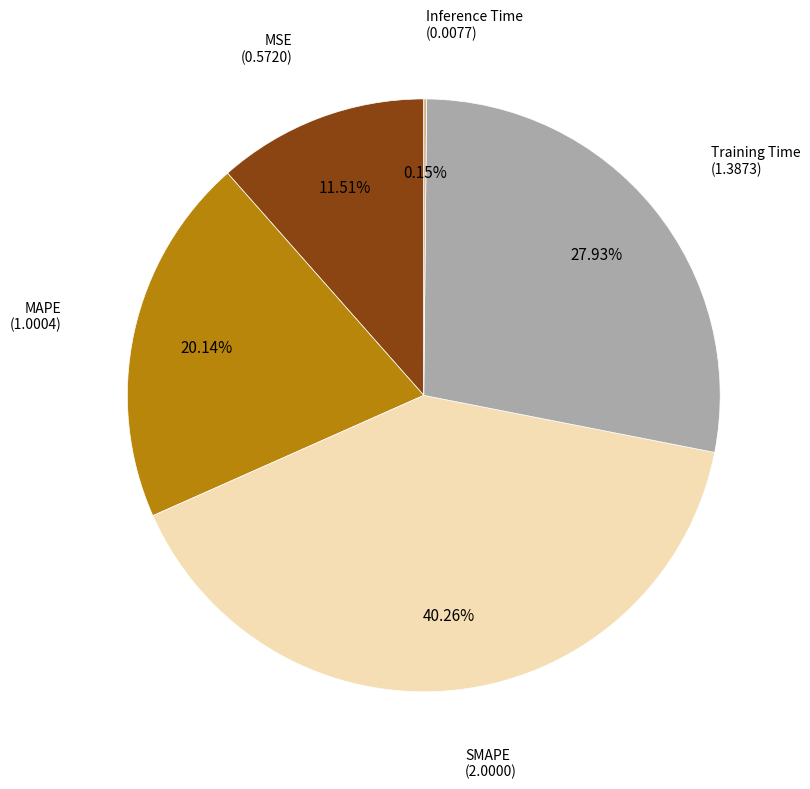

Is there a majority slice in this chart?

No